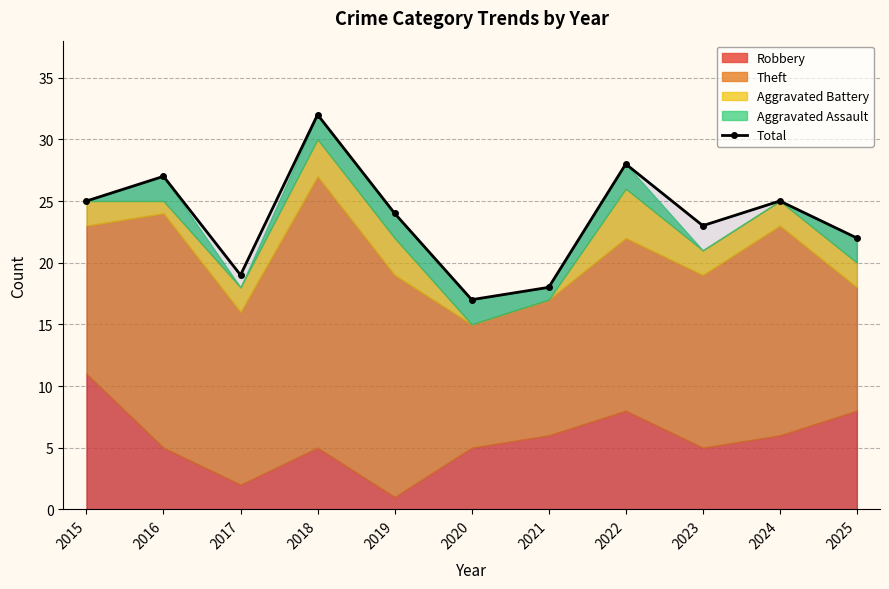

The chart shows a value of 24 at 2019. True or false?

True